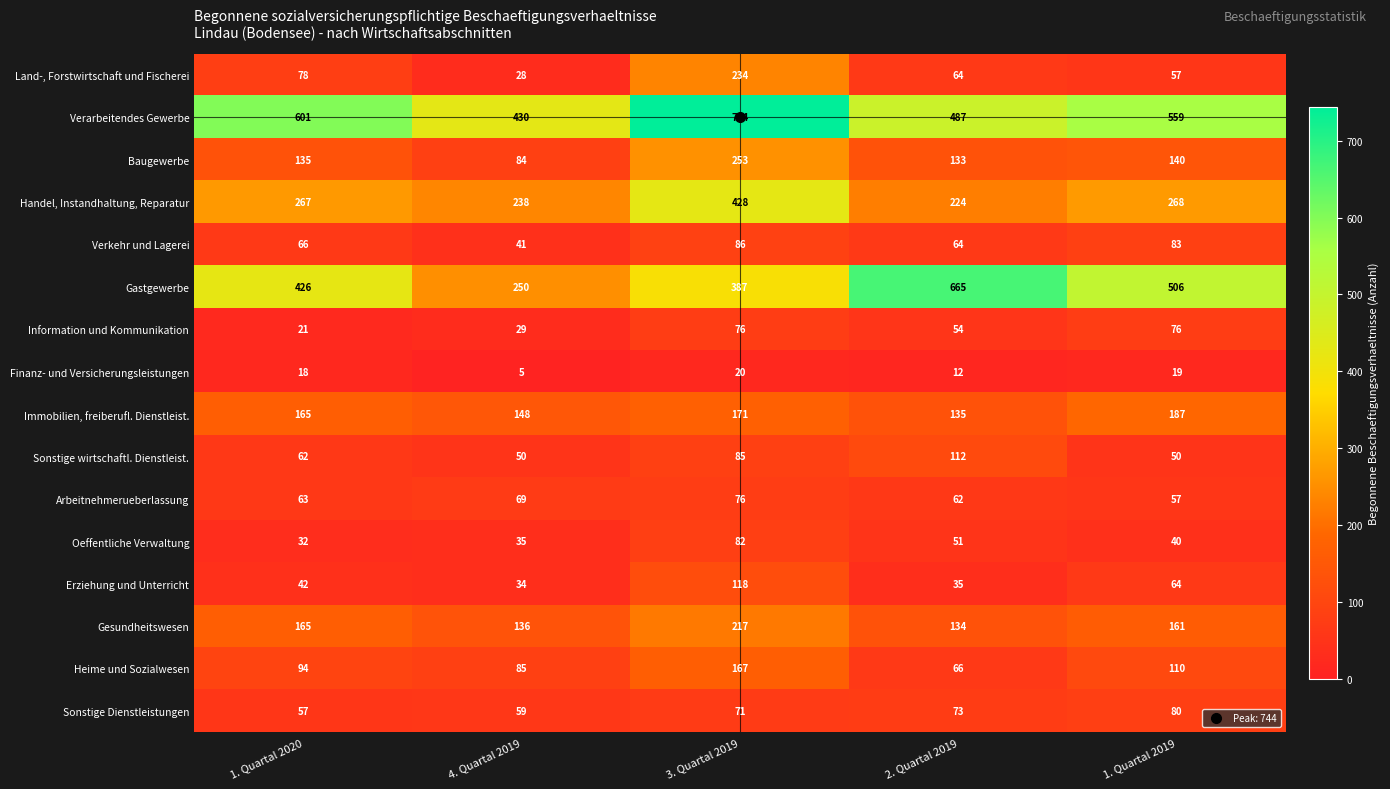

How many series are shown in this chart?

16